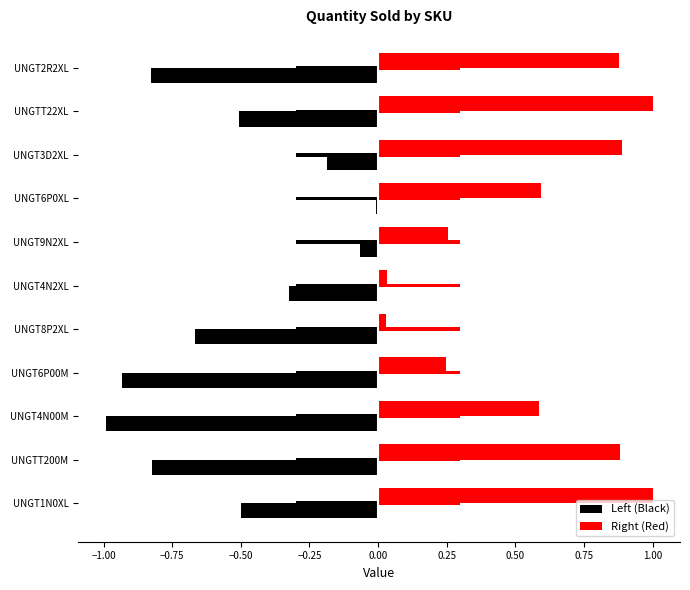

Are the bars grouped side by side (vs. stacked)?

Yes